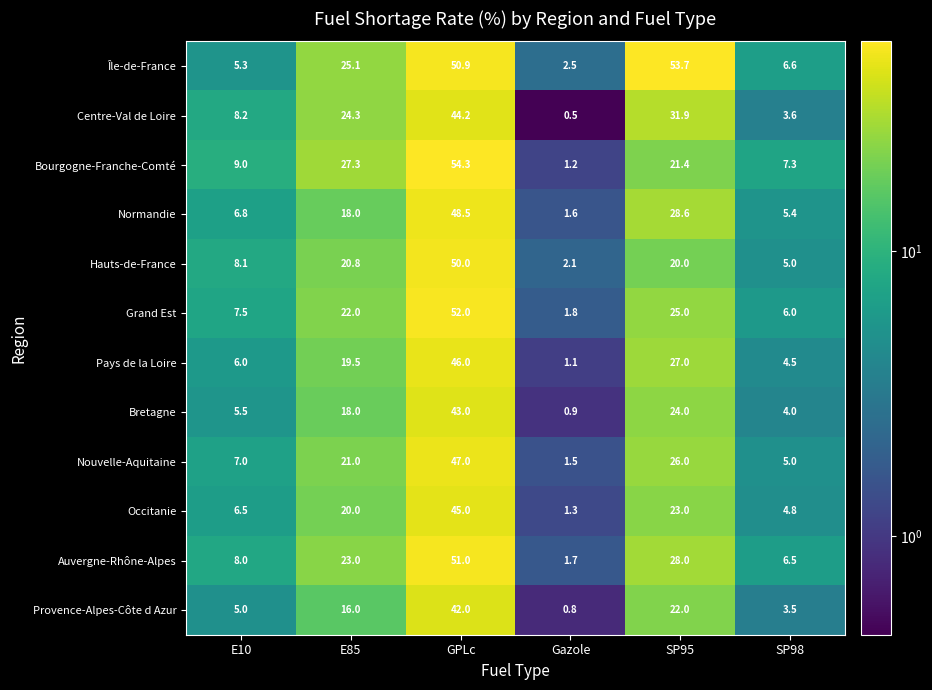

At which category does the chart reach its minimum across all series?

Gazole